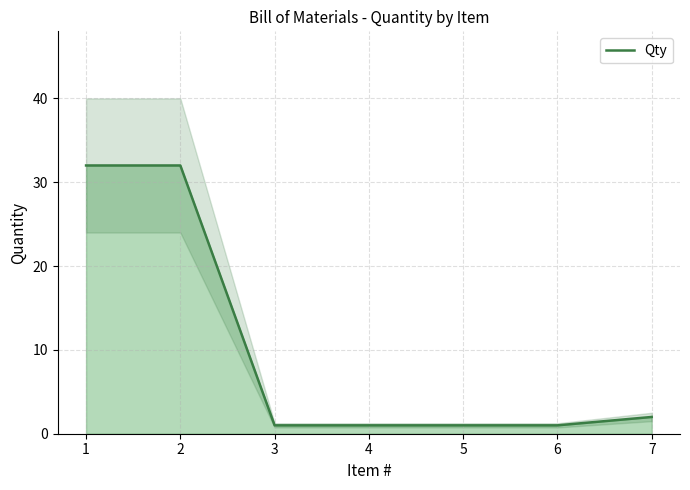

List the labels in order of value, largest first.

1, 2, 7, 3, 4, 5, 6